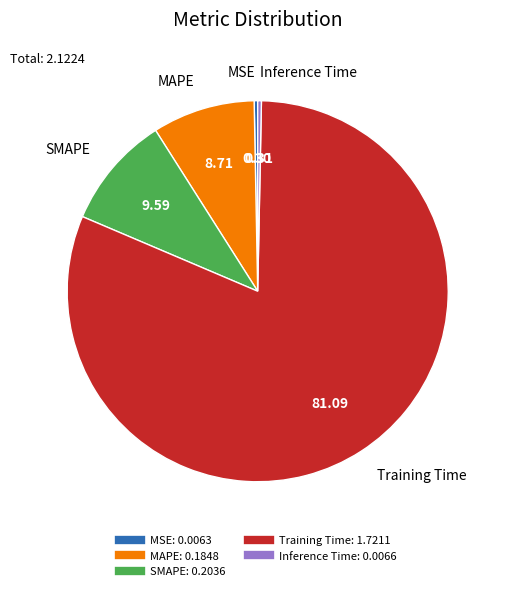

Which slice is the largest?

Training Time